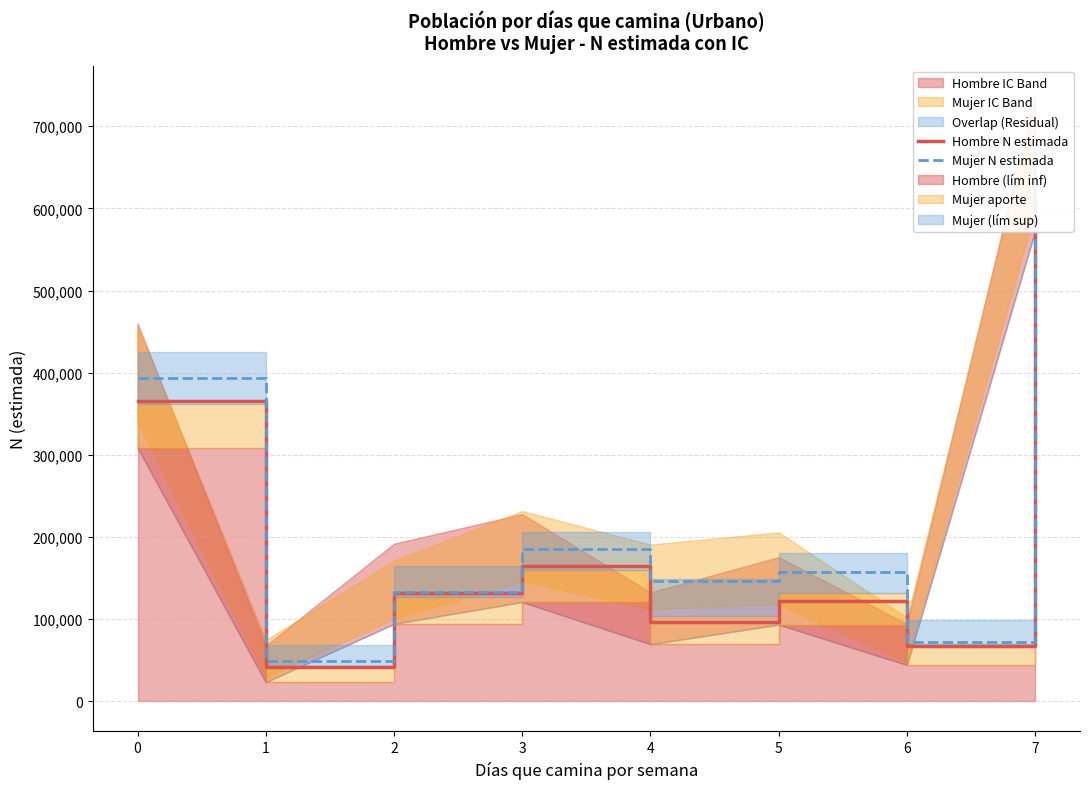

List the series in order of their peak value, highest first.

Mujer N estimada, Hombre N estimada